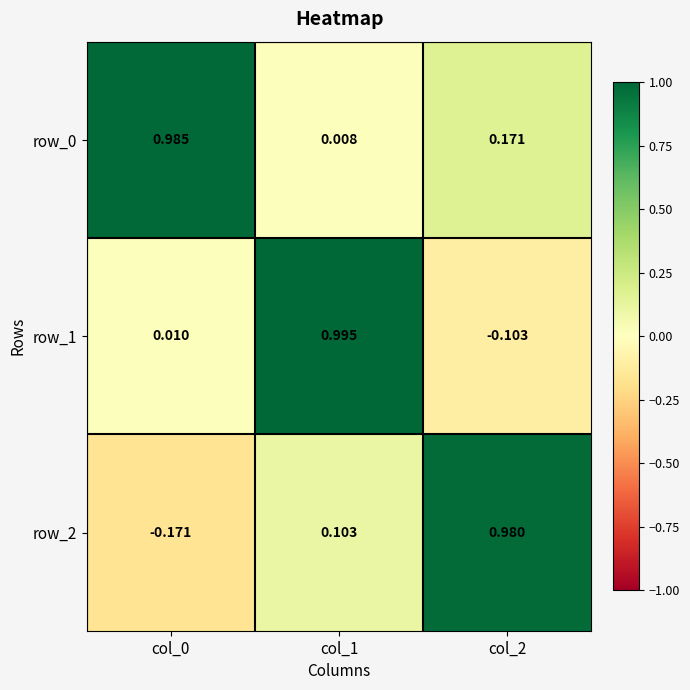

At which label does row_2 first exceed 0?

col_1